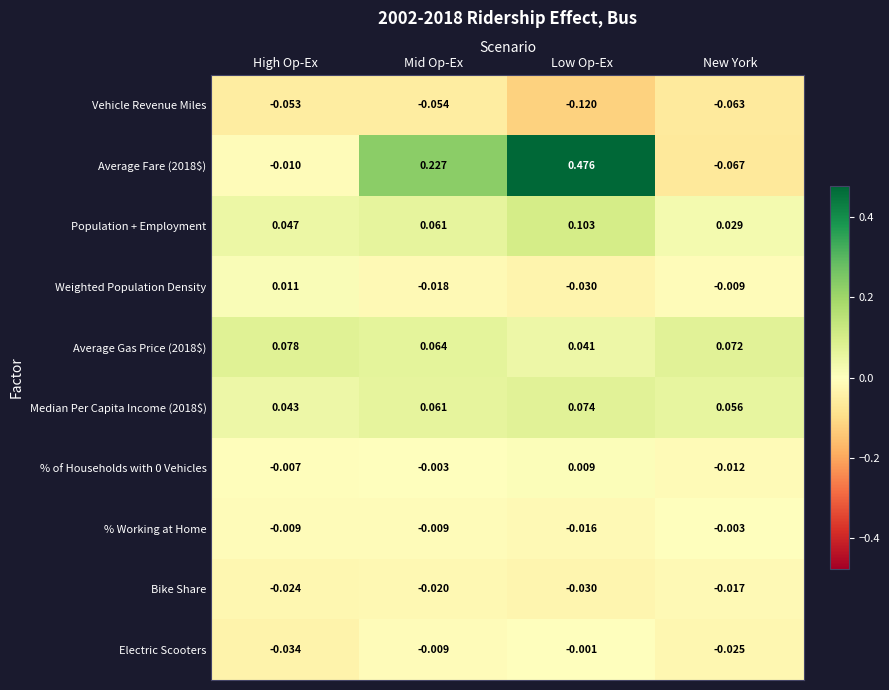

Which series has the largest range (max minus min)?

Average Fare (2018$)